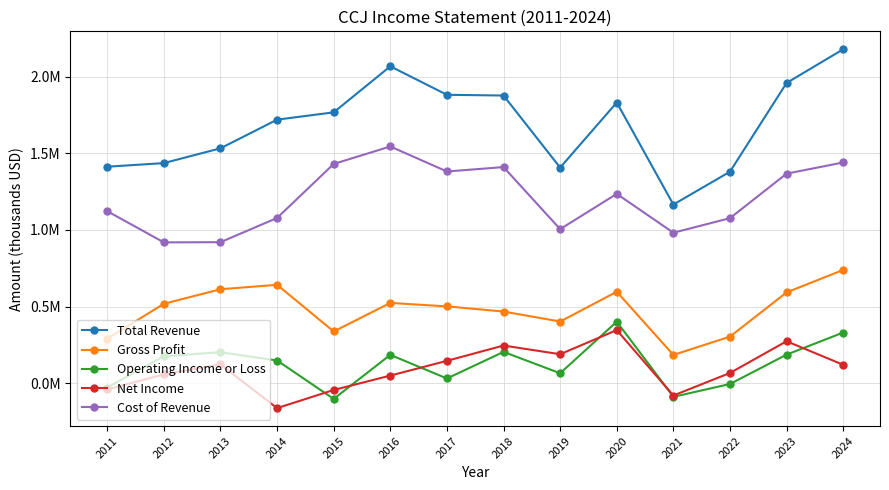

What are all the series names shown in the legend?

Total Revenue, Gross Profit, Operating Income or Loss, Net Income, Cost of Revenue